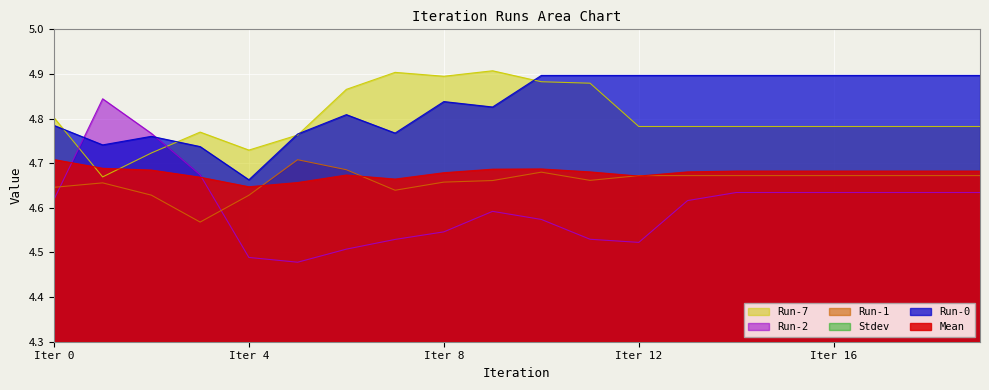

True or false: Run-0 and Run-1 cross at least once.

False